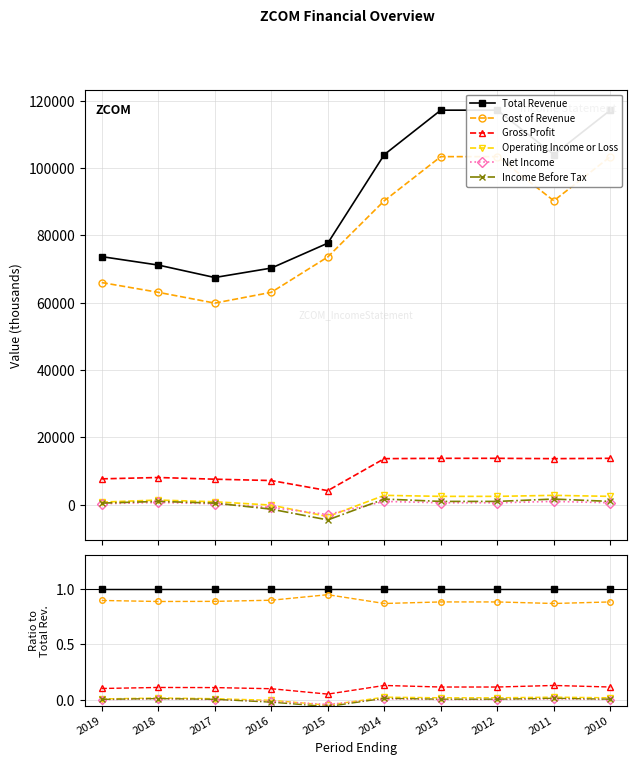

What are all the series names shown in the legend?

Total Revenue, Cost of Revenue, Gross Profit, Operating Income or Loss, Net Income, Income Before Tax